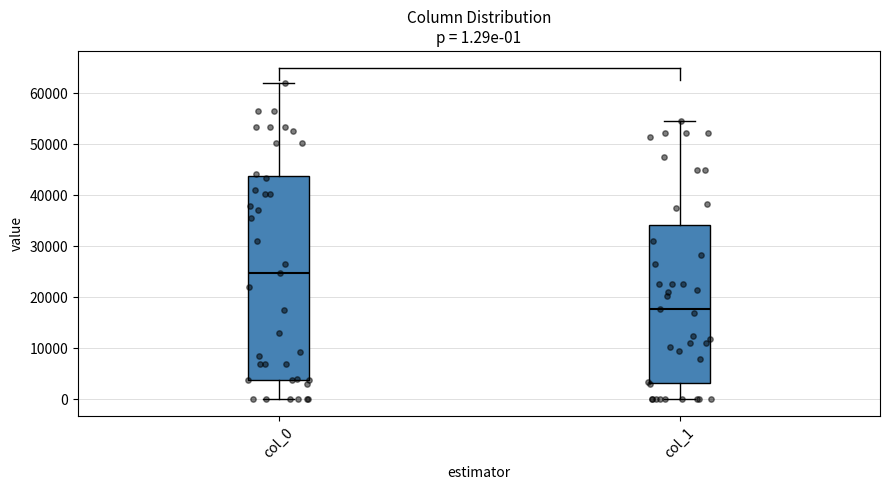

Which box is the tallest, from its lower edge to its upper edge?

col_0